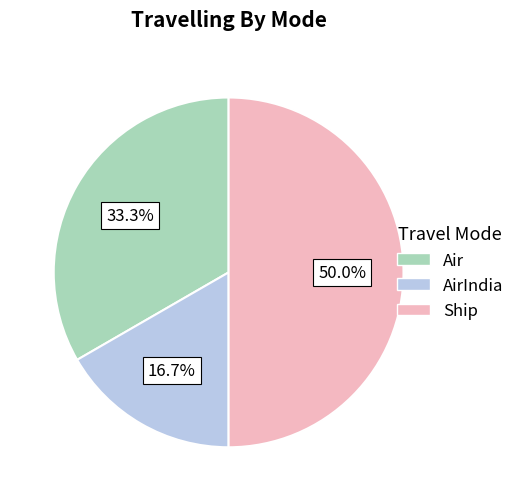

Does AirIndia represent more than half of the total?

No